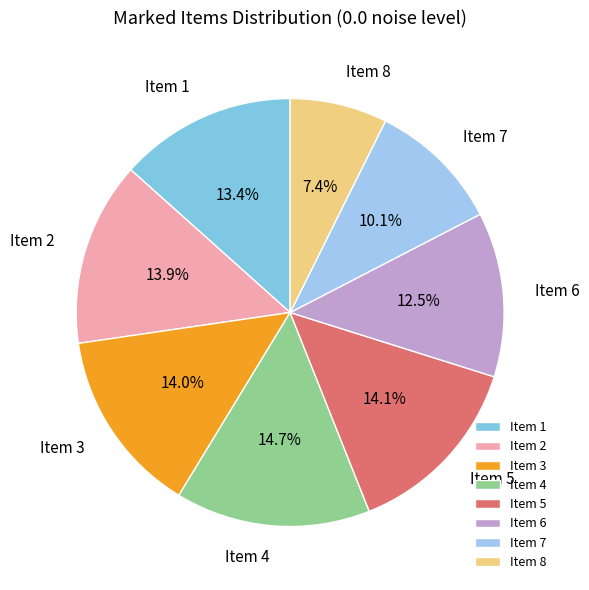

Is there any slice that represents more than half of the pie?

No